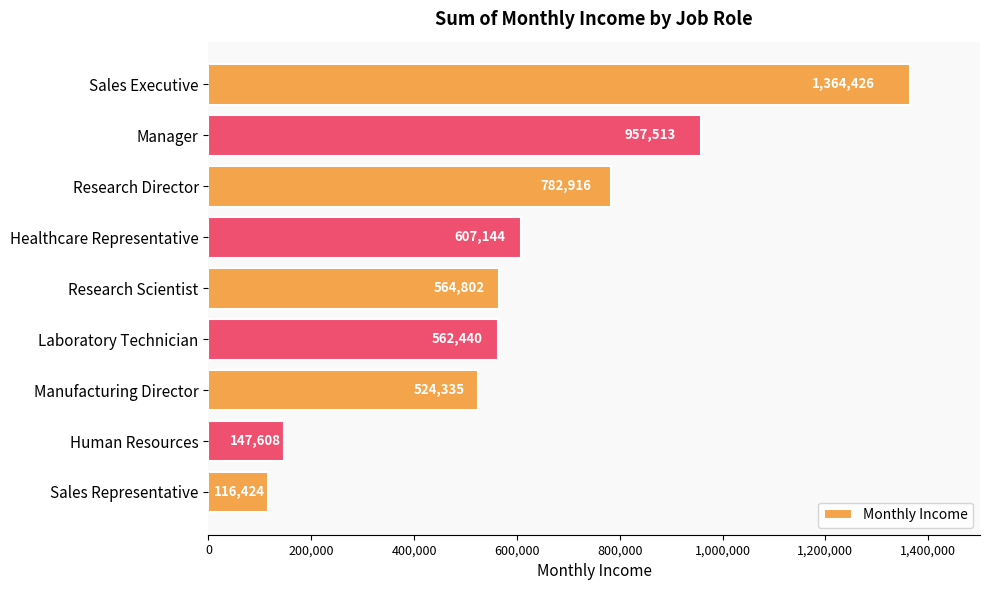

The value at Research Scientist is 781378. True or false?

False